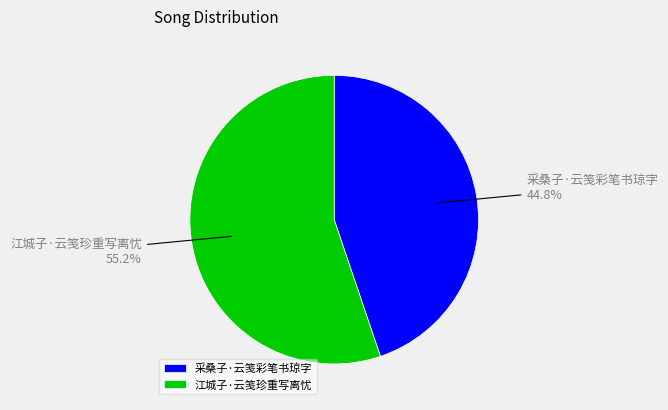

How many segments does this pie chart have?

2